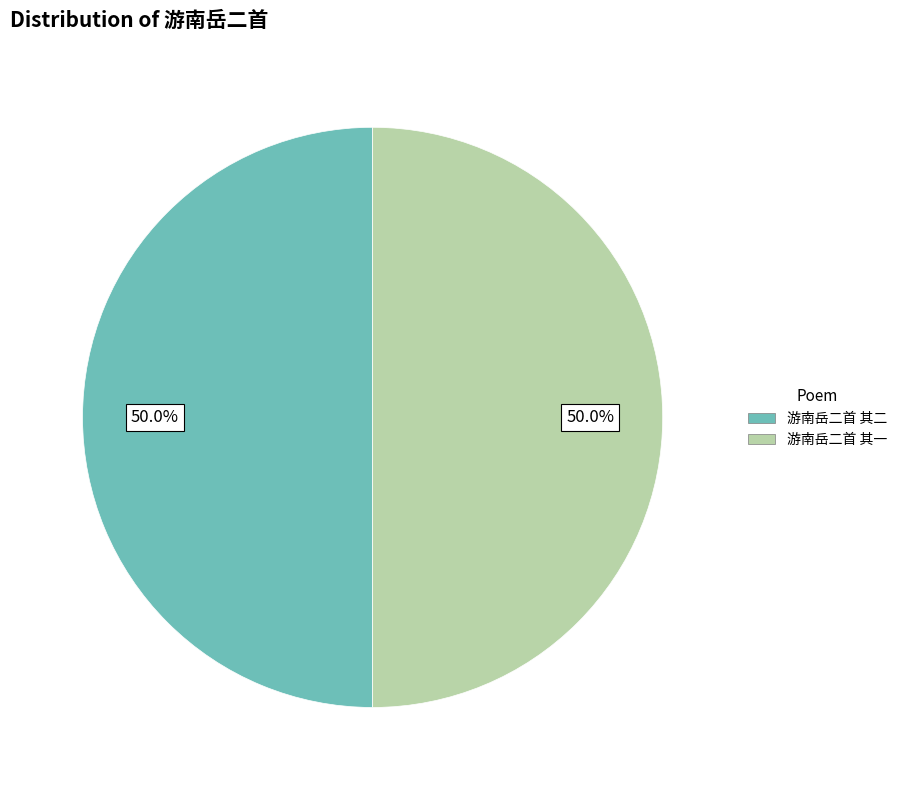

Approximately how many times larger is the value at 游南岳二首 其一 compared to 游南岳二首 其二?

1.0